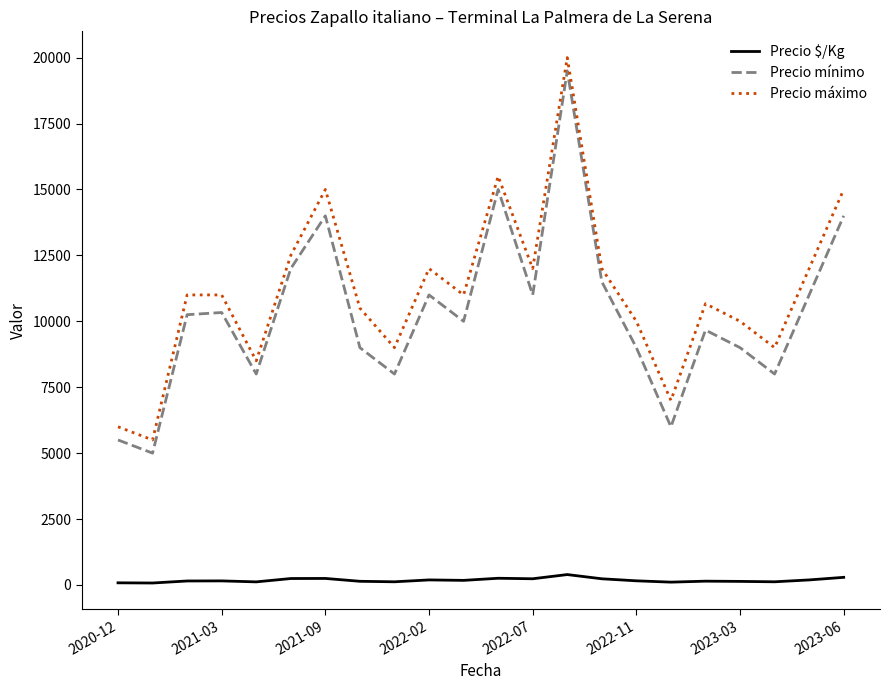

True or false: Precio máximo and Precio mínimo cross at least once.

False